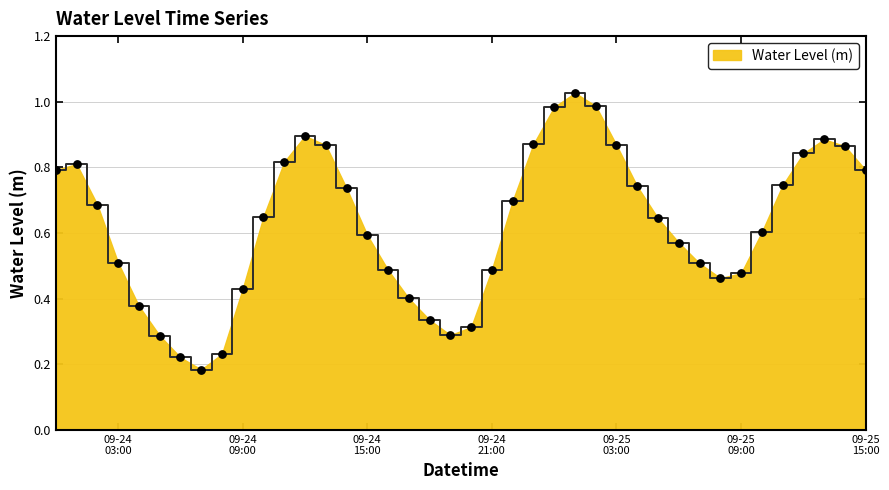

Is this an area chart (filled region under the line)?

Yes